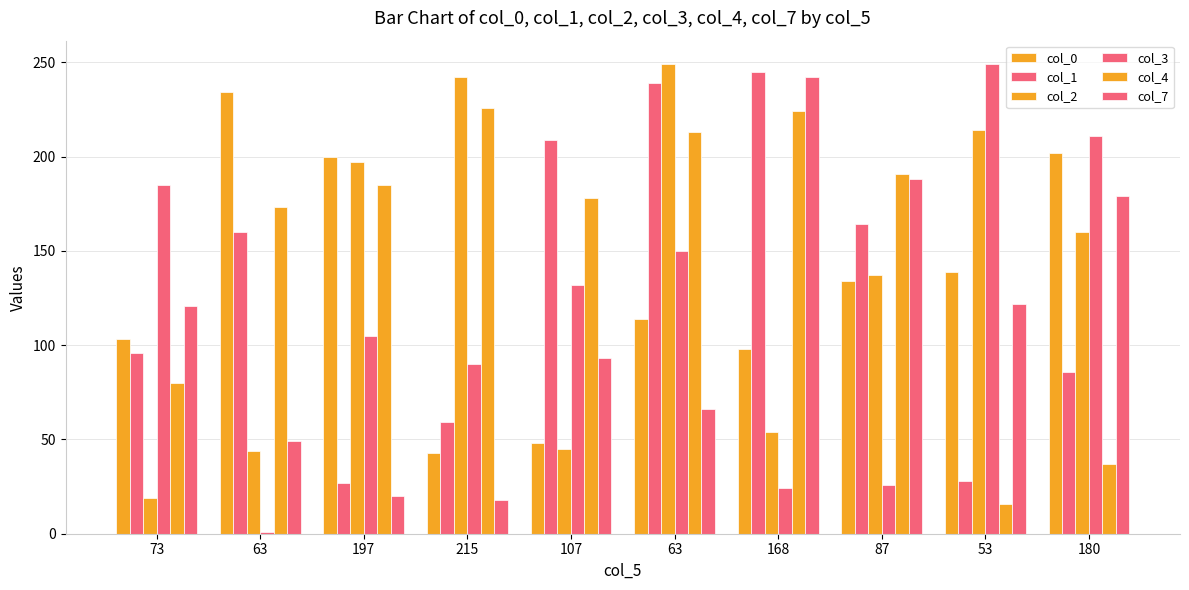

How many bars are there in each group?

6